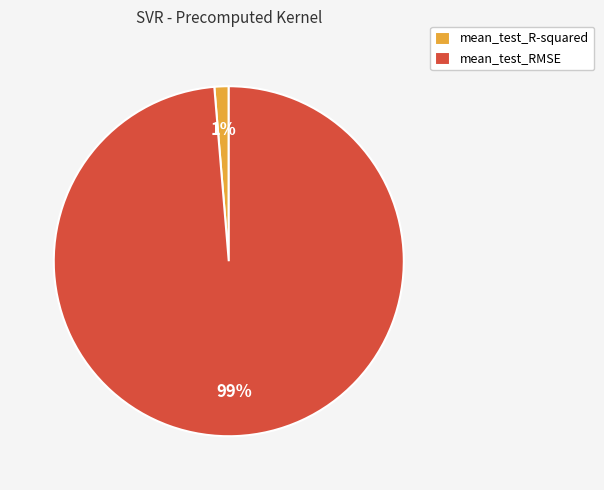

How many slices are in this pie chart?

2